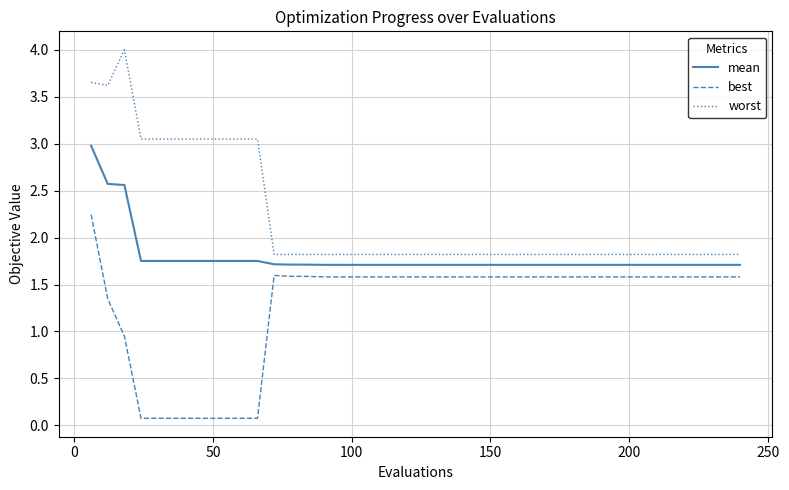

What is the lowest value of the mean series?

1.7